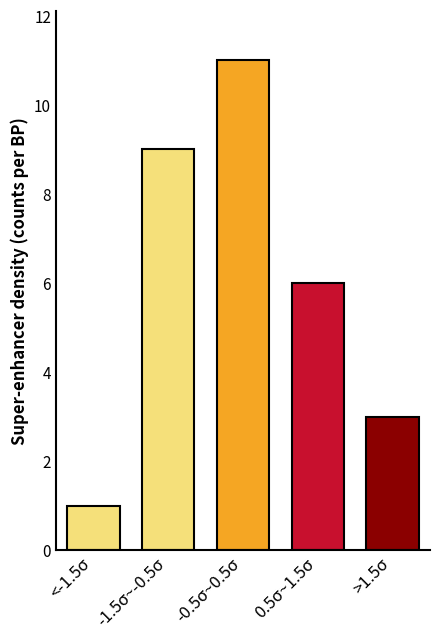

Reading right to left, what are all the values shown in this chart?

>1.5σ=3	0.5σ~1.5σ=6	-0.5σ~0.5σ=11	-1.5σ~-0.5σ=9	<-1.5σ=1